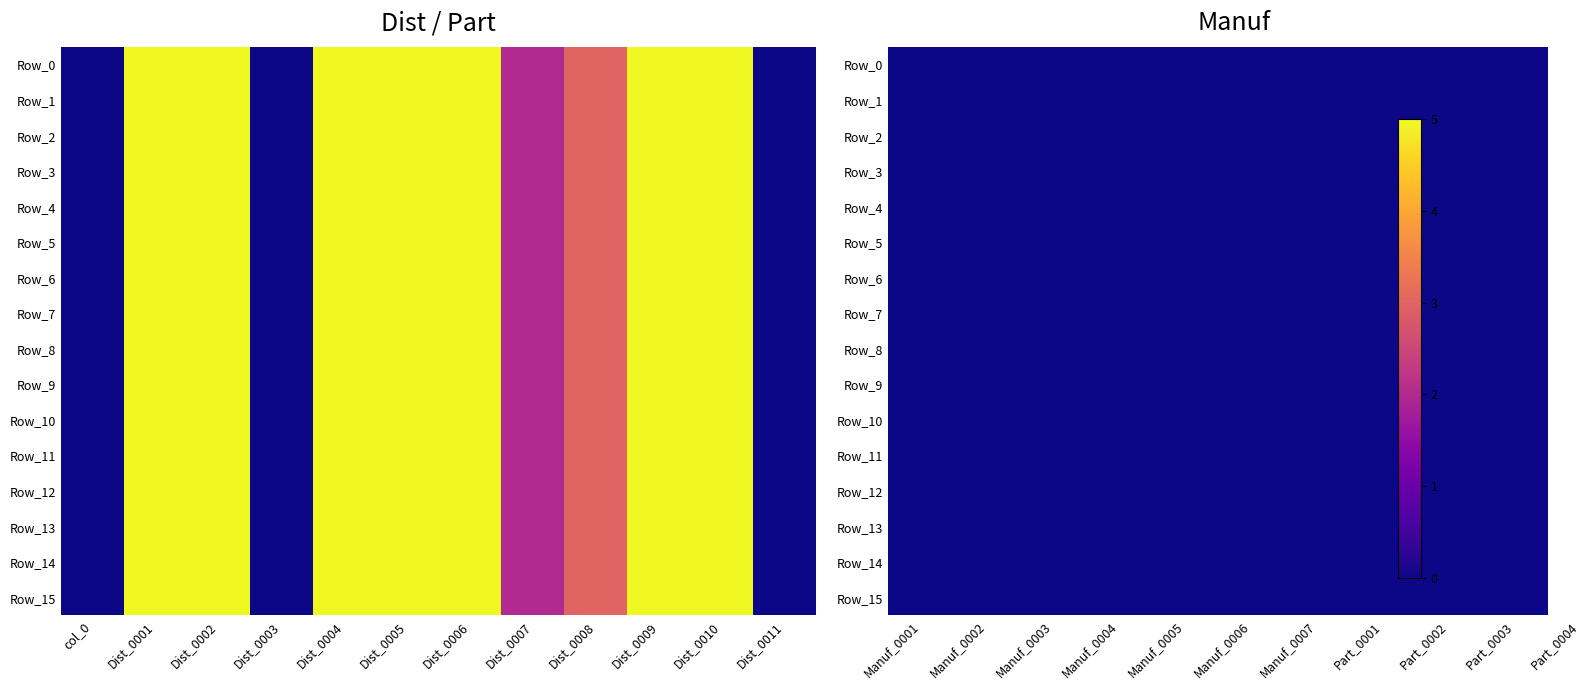

At which category does the chart reach its peak across all series?

1